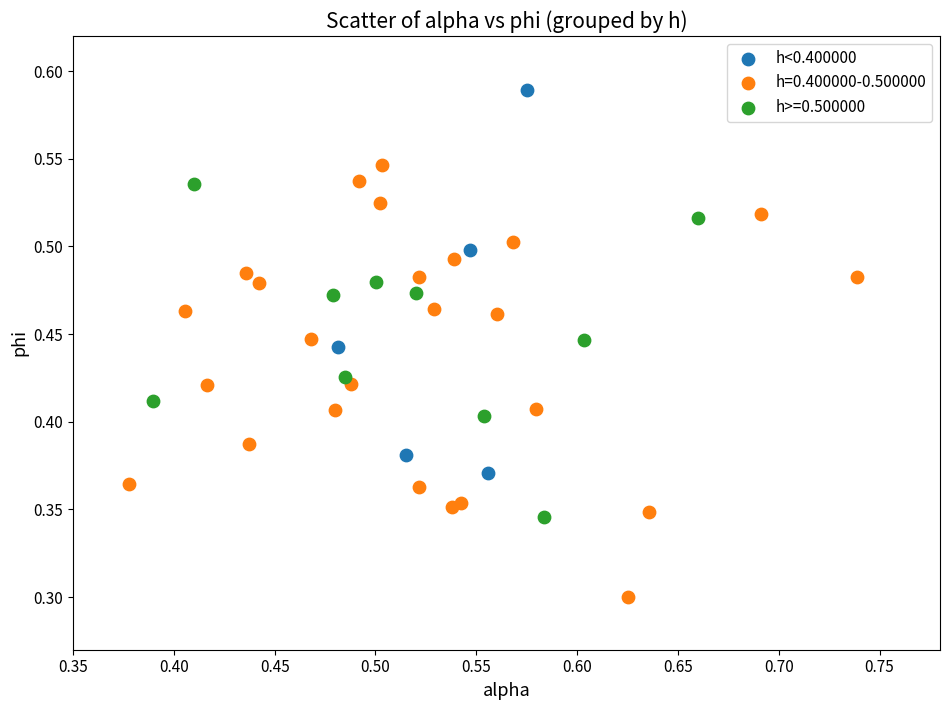

Which series contains the lowest Y value?

h=0.400000-0.500000